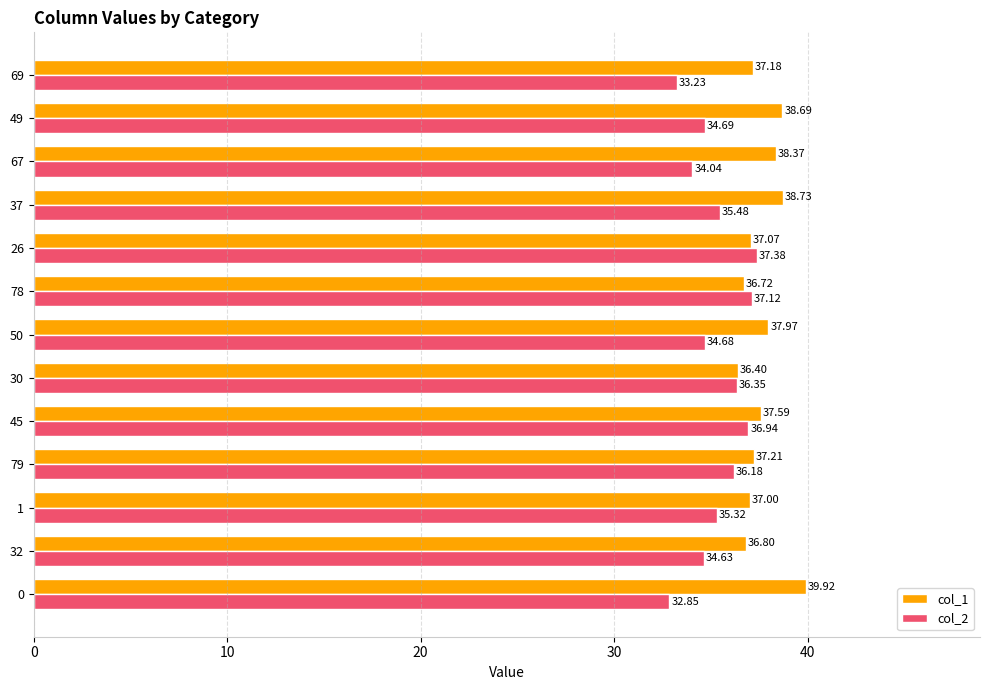

What are all the series names shown in the legend?

col_1, col_2